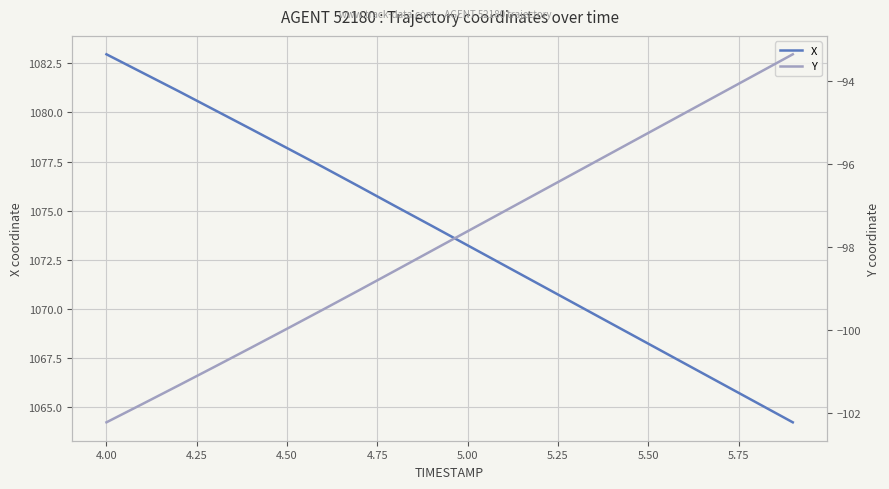

Where does the X series first go above 1074?

4.00